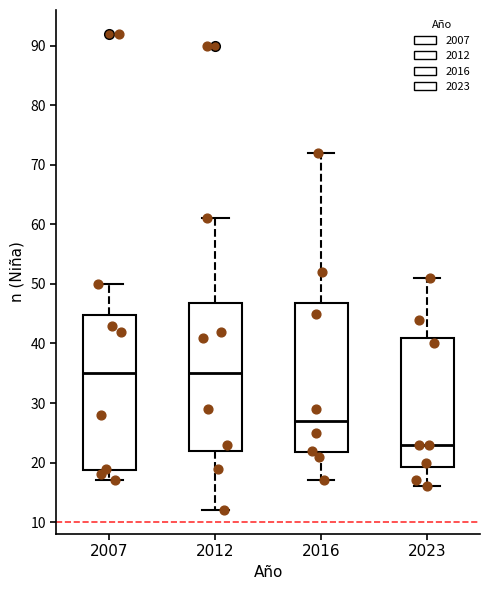

Which box's median line is the lowest?

2023